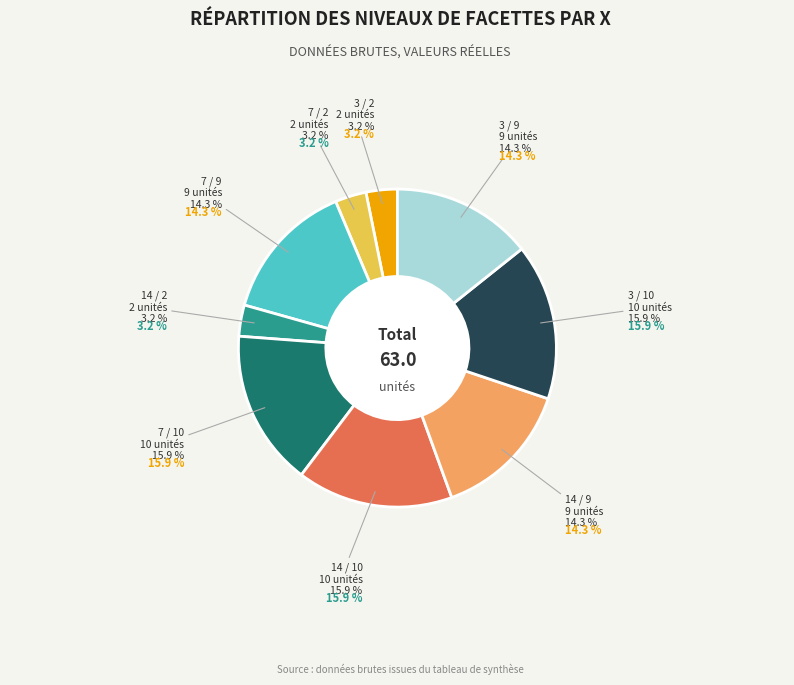

Is there any slice that represents more than half of the pie?

No